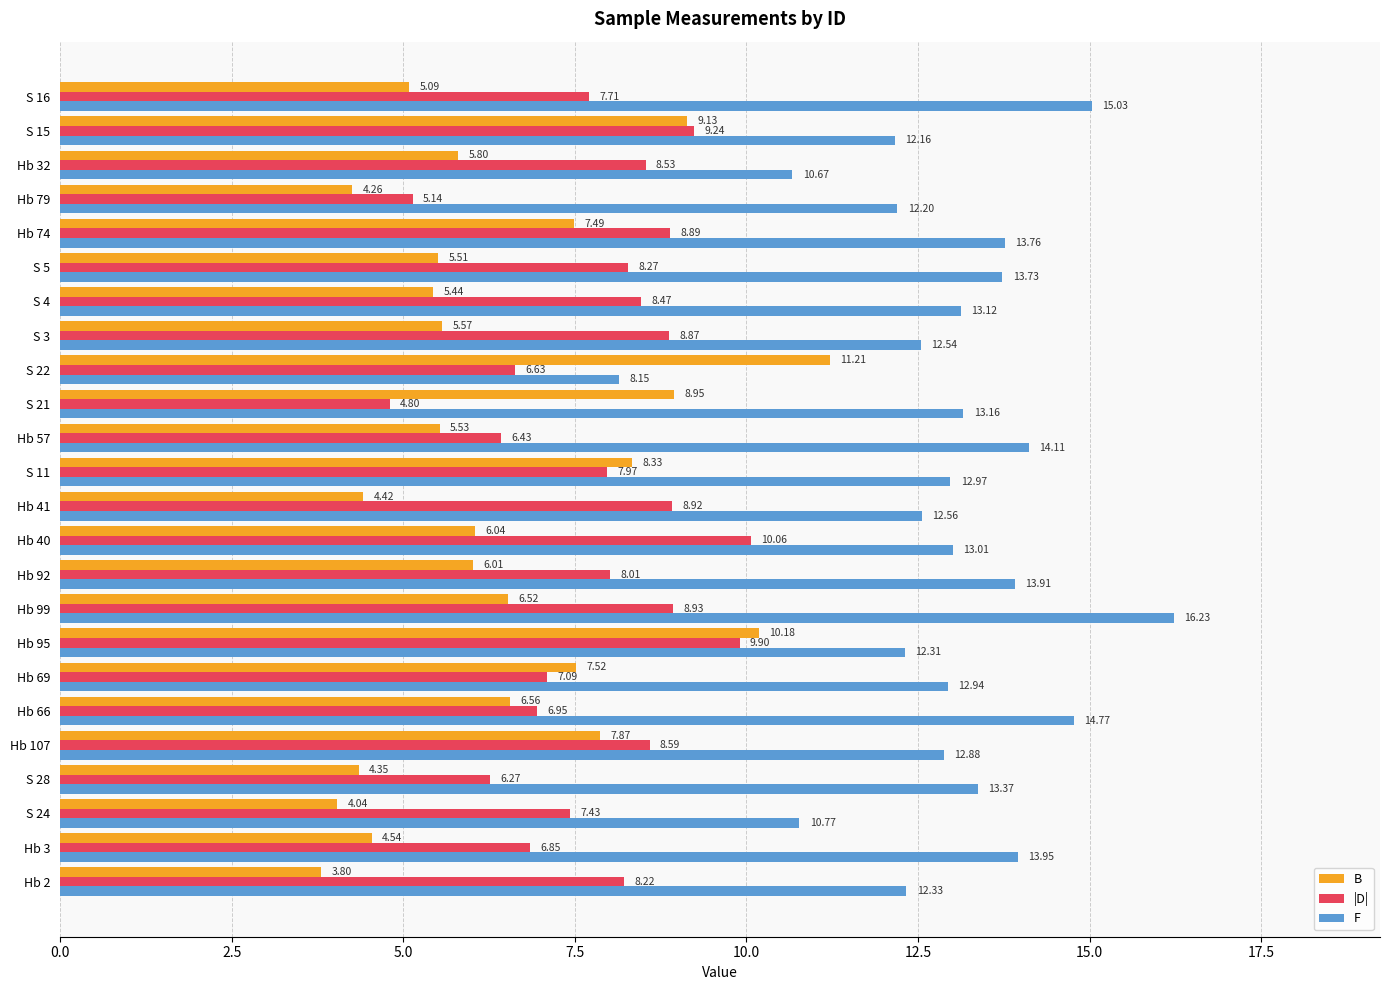

How many data points in F are less than 13?

12